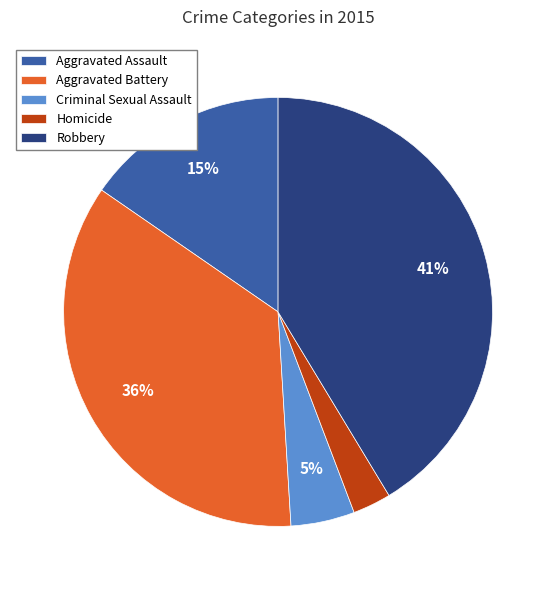

Which slice is the smallest?

Homicide